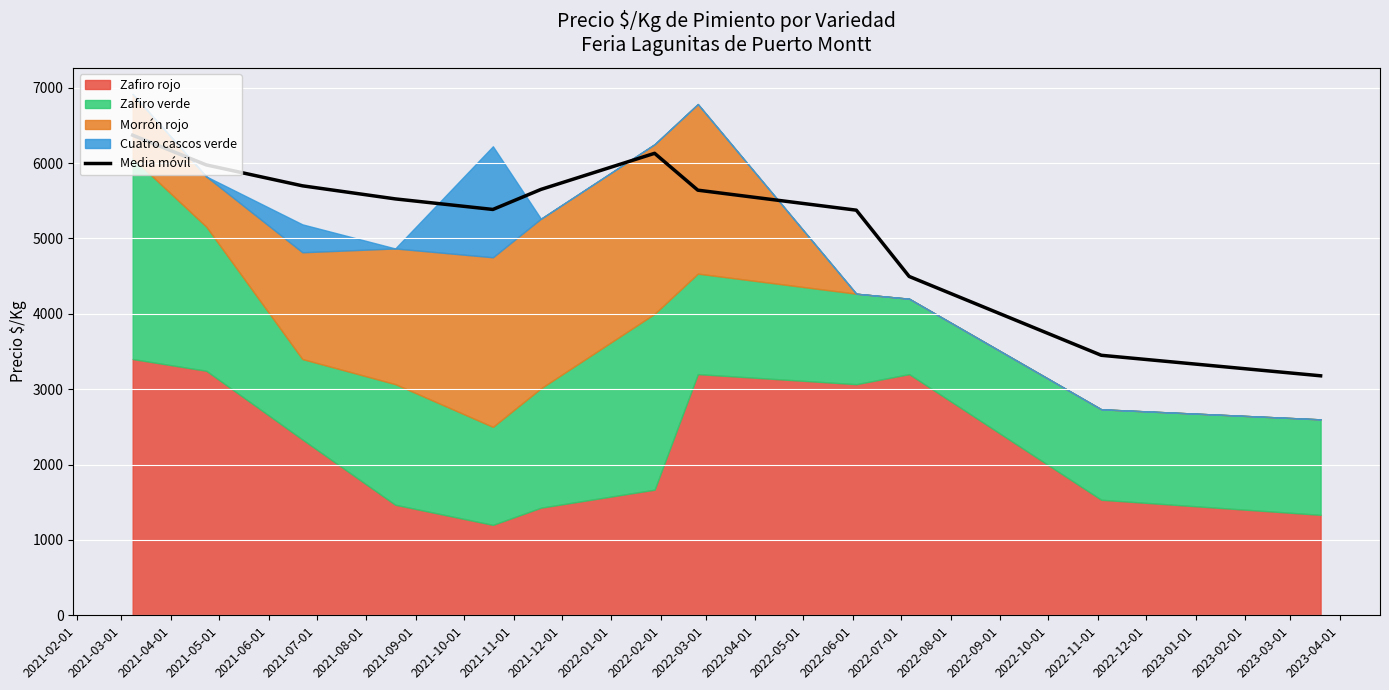

What is the maximum value shown in the chart?

6369.5